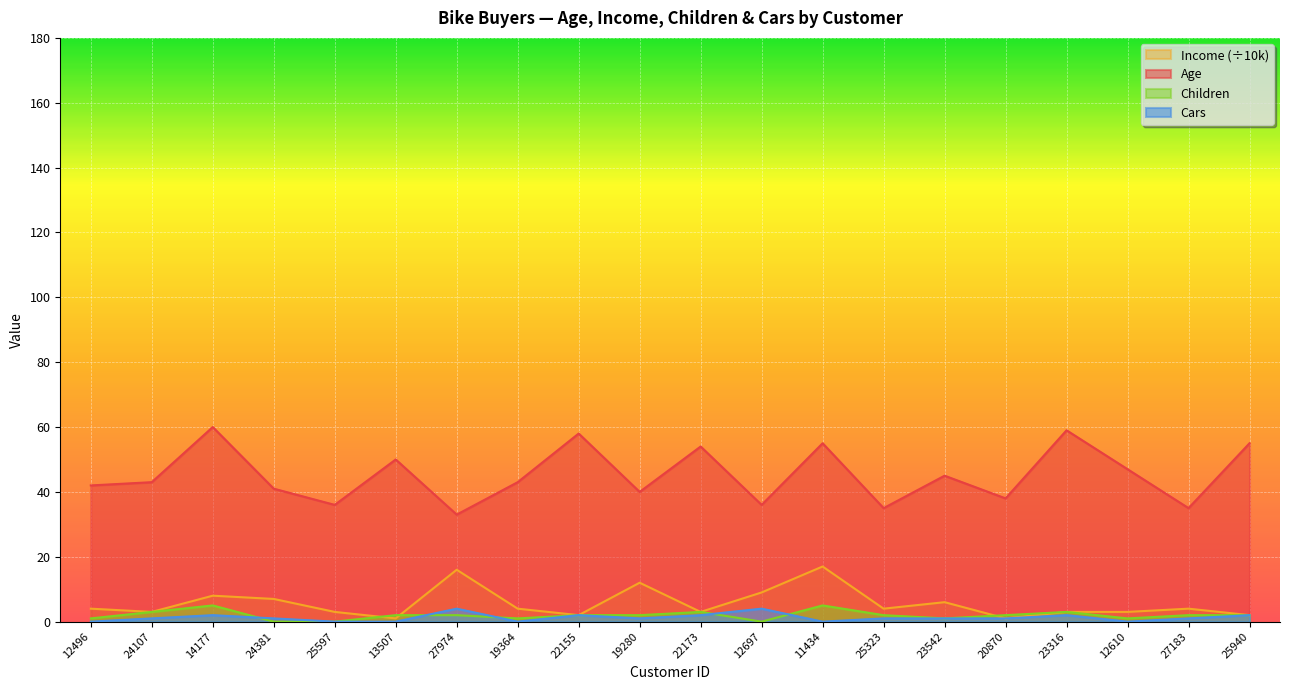

What are all the series names shown in the legend?

Income (÷10k), Age, Children, Cars